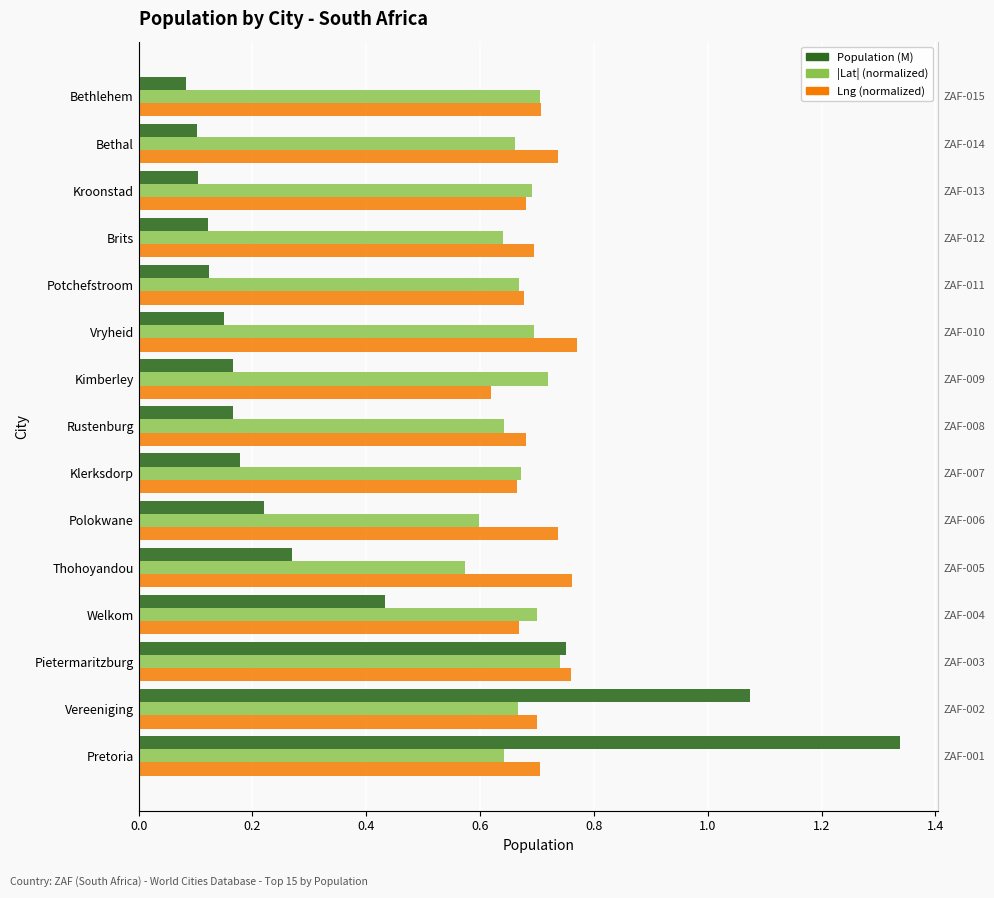

What is the total value across all series at Bethal?

1.5